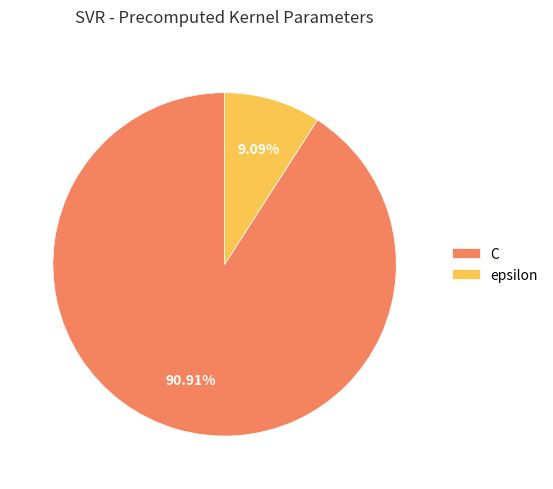

Does epsilon represent more than half of the total?

No